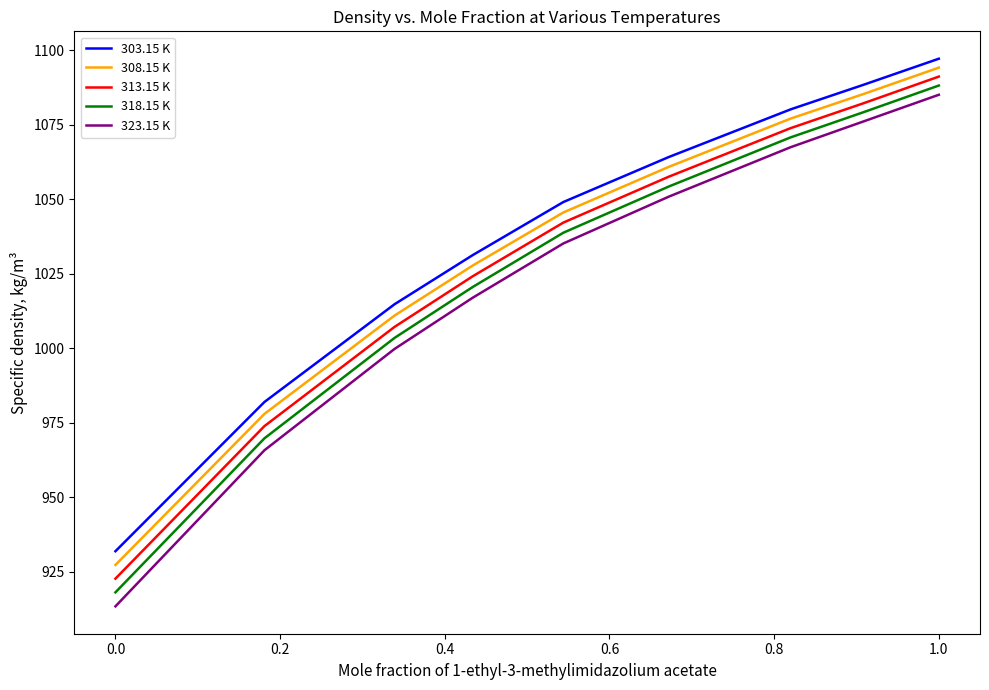

At how many categories does at least one series exceed 1050?

4